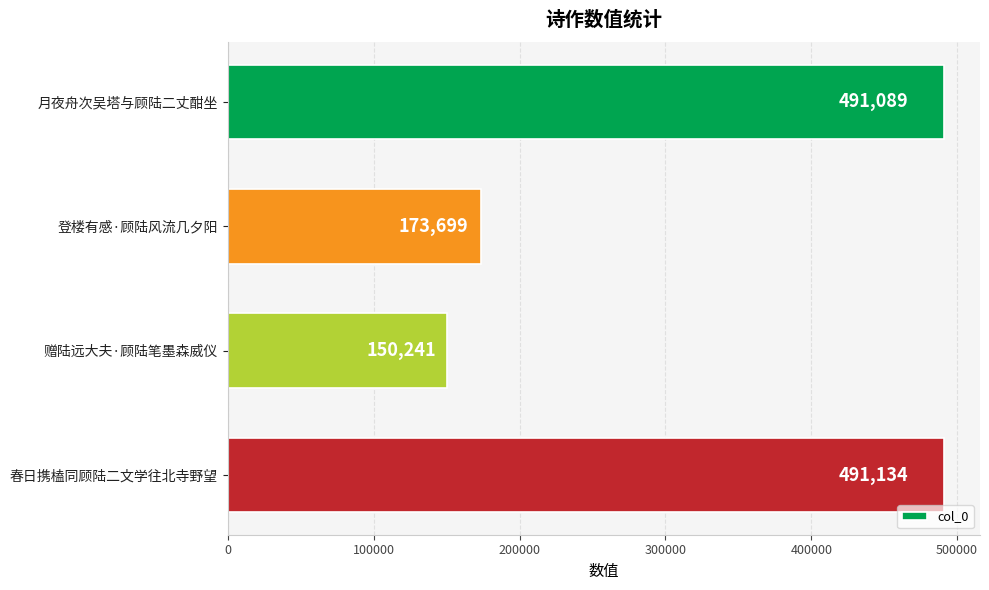

What is the difference between the second highest and second lowest values?

317390